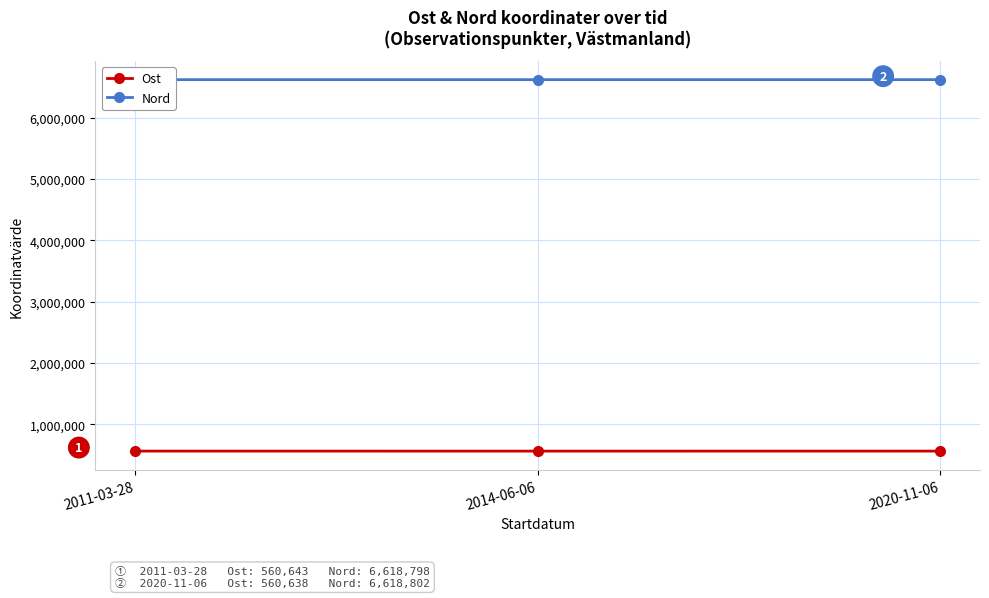

What is the difference between the highest and lowest values at 2020-11-06?

6058163.9